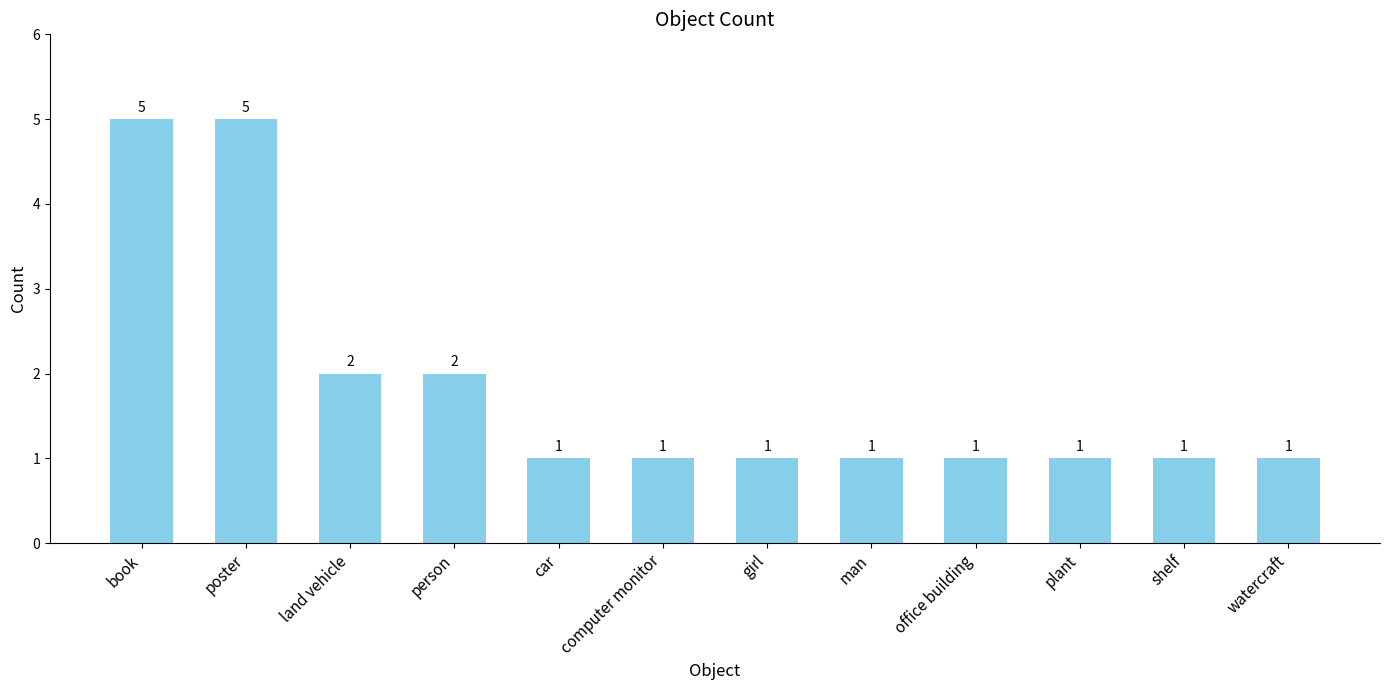

Between shelf and person, which is larger?

person